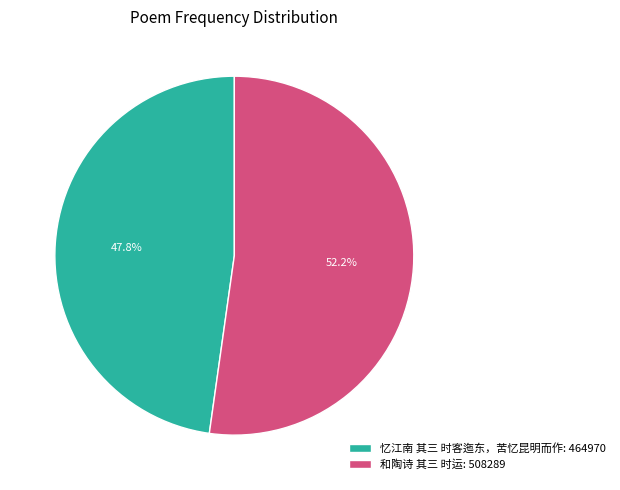

Which slice represents more than half of the pie?

和陶诗 其三 时运